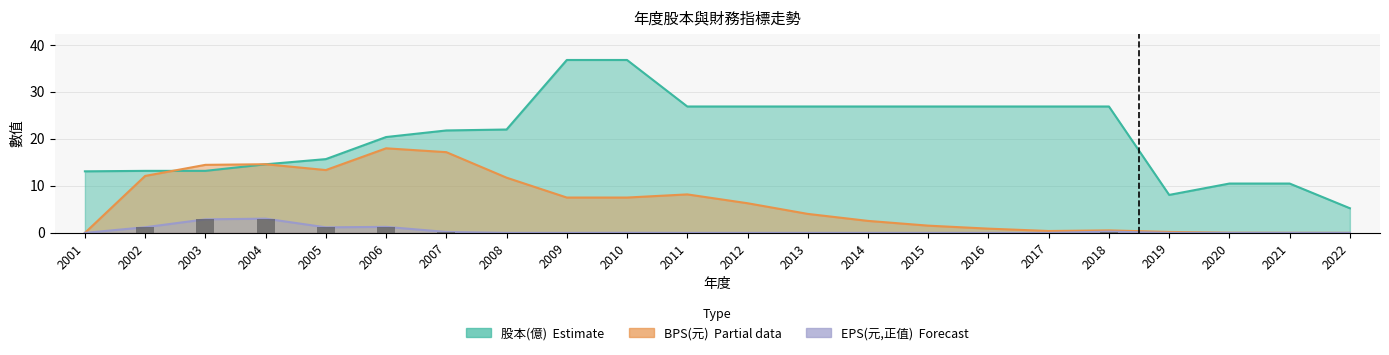

Which has a higher value, 2005 or 2021?

2005